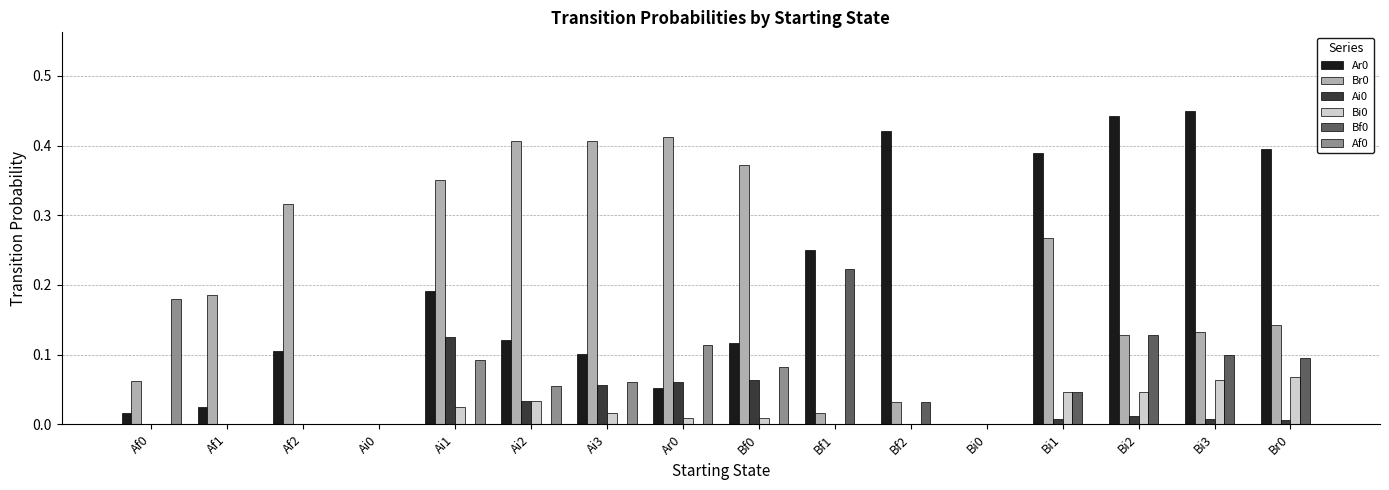

Is the value of Bi0 at Bi2 greater than the value of Br0 at Bf1?

Yes